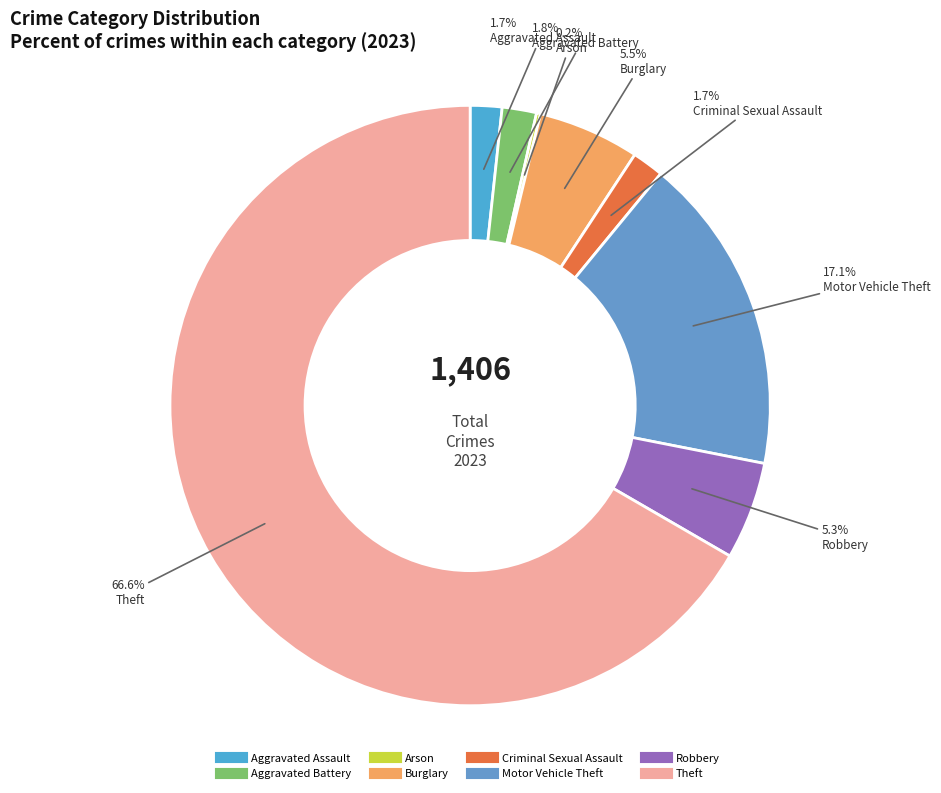

Which category accounts for the majority?

Theft